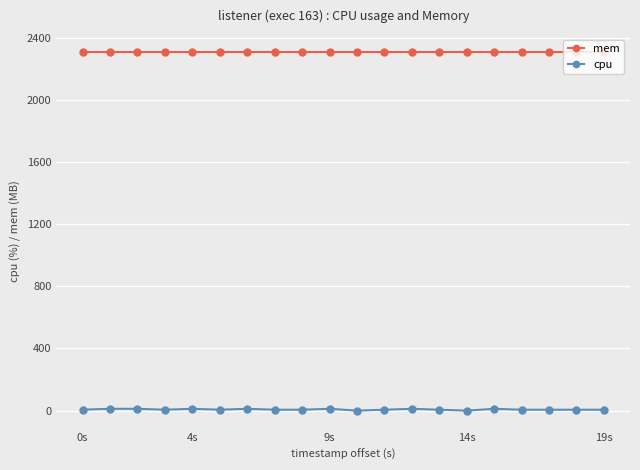

At how many categories does at least one series exceed 1128?

20